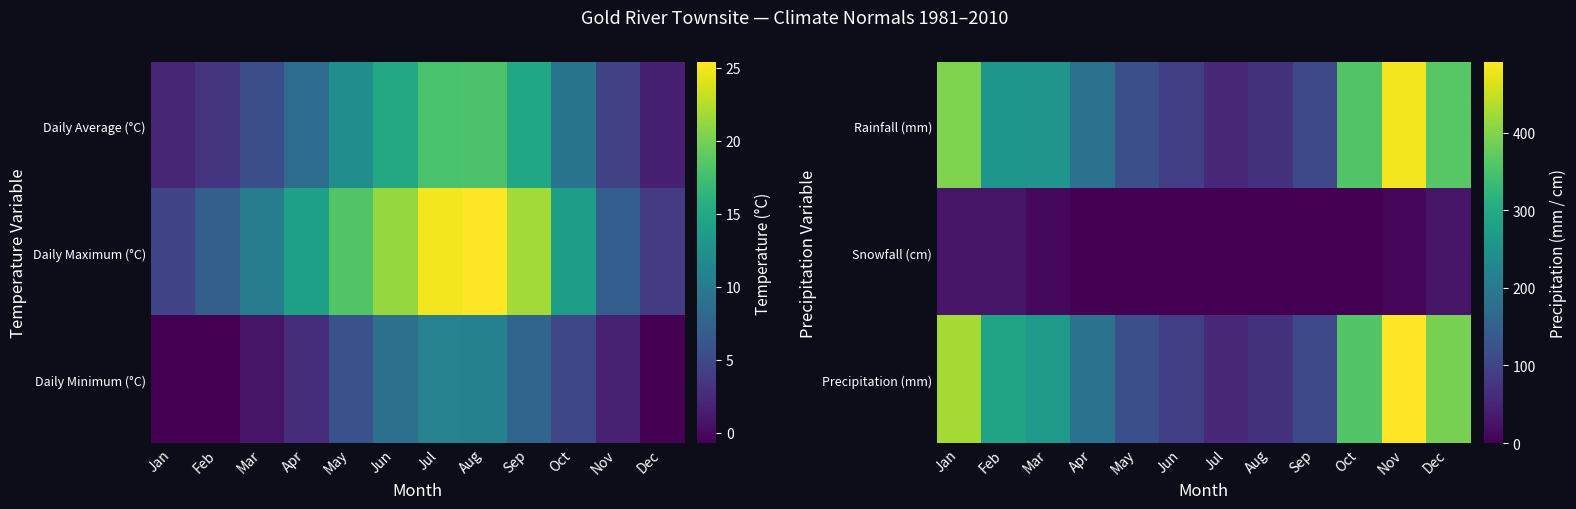

Rank the categories by Snowfall (cm) value from lowest to highest.

May, Jun, Jul, Aug, Sep, Oct, Apr, Nov, Mar, Jan, Dec, Feb